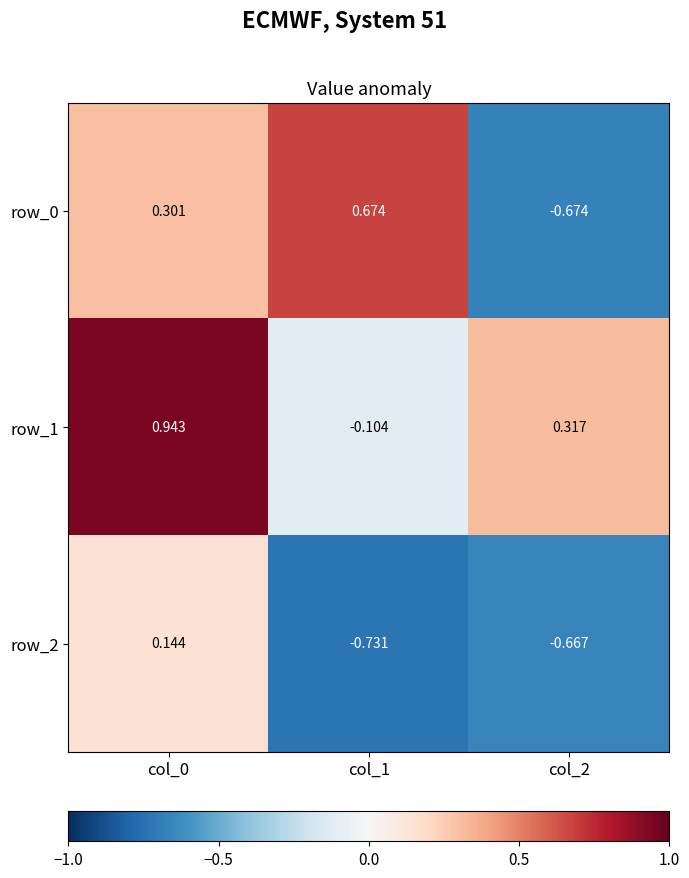

Is the value of row_1 at col_2 greater than the value of row_2 at col_2?

Yes